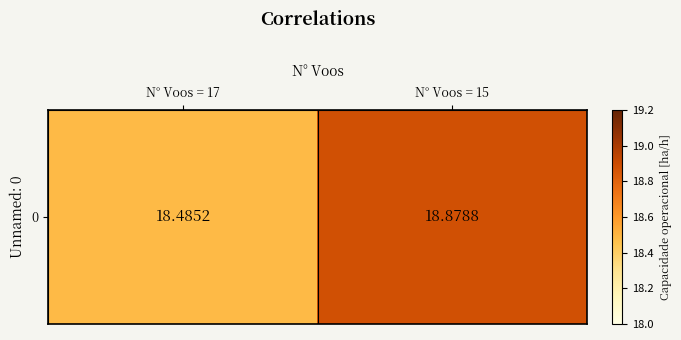

The value at N° Voos = 15 is 18.9. True or false?

True